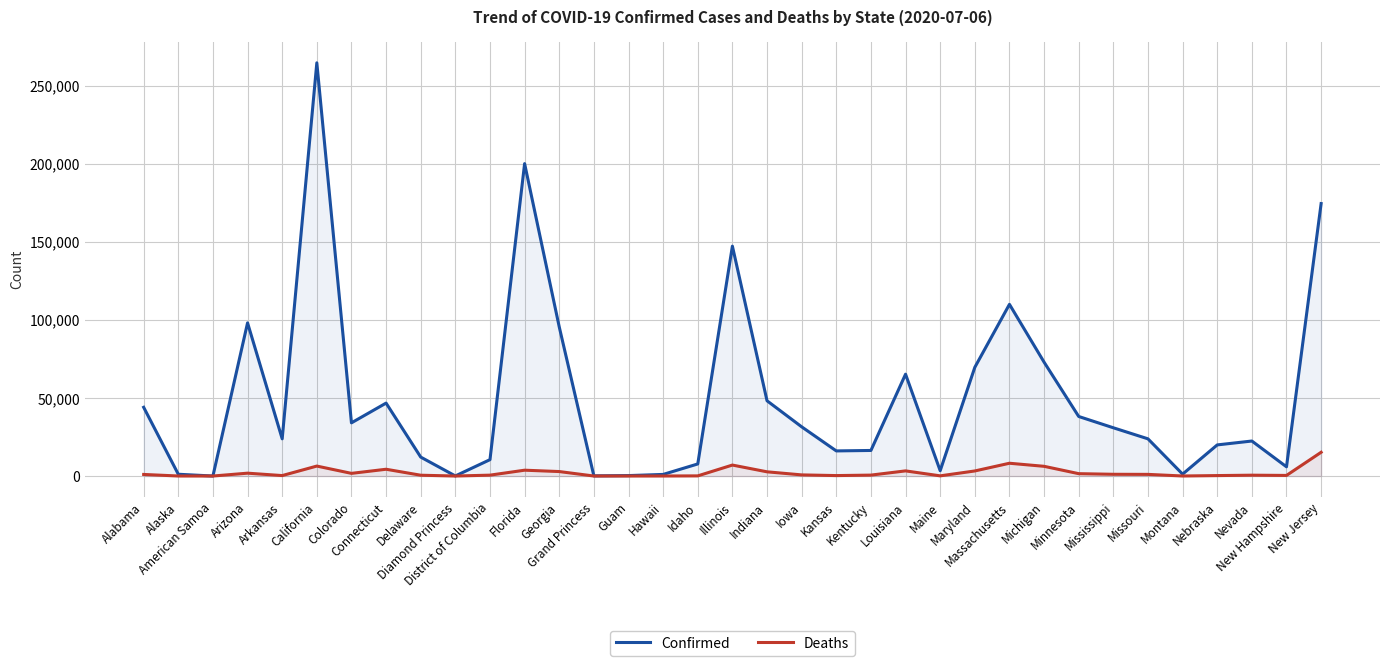

Which series has the largest range (max minus min)?

Confirmed